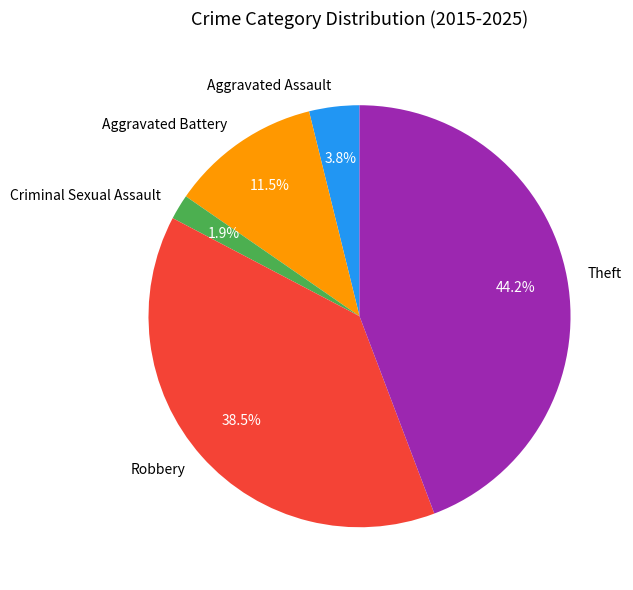

To the nearest percent, what is the average slice percentage?

20%